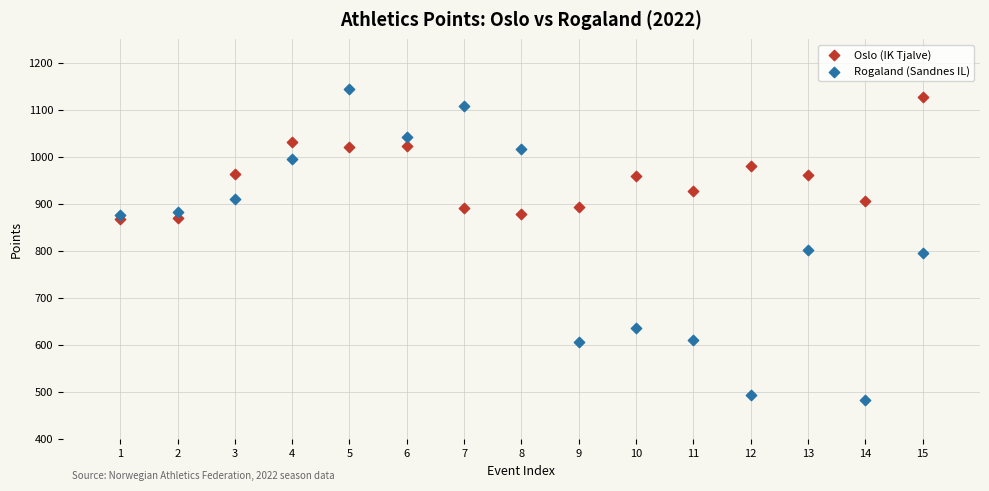

Which series reaches the minimum Y coordinate?

Rogaland (Sandnes IL)